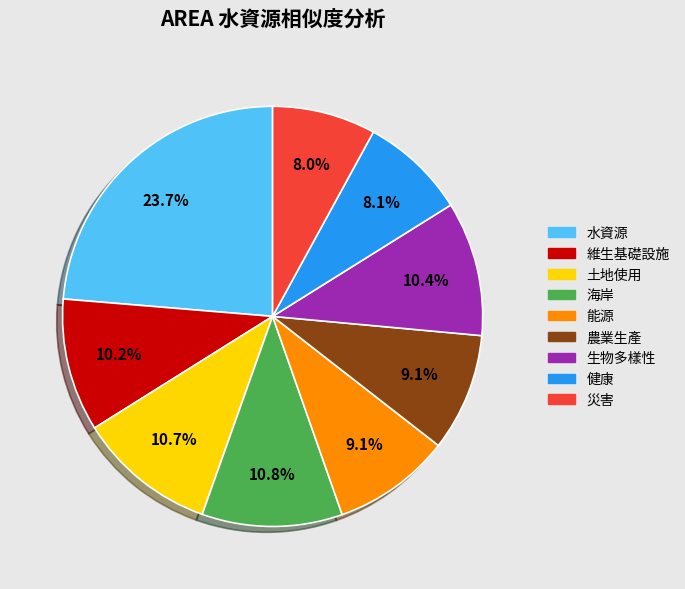

To the nearest percent, what is the difference between the 生物多樣性 and 能源 slice percentages?

1%